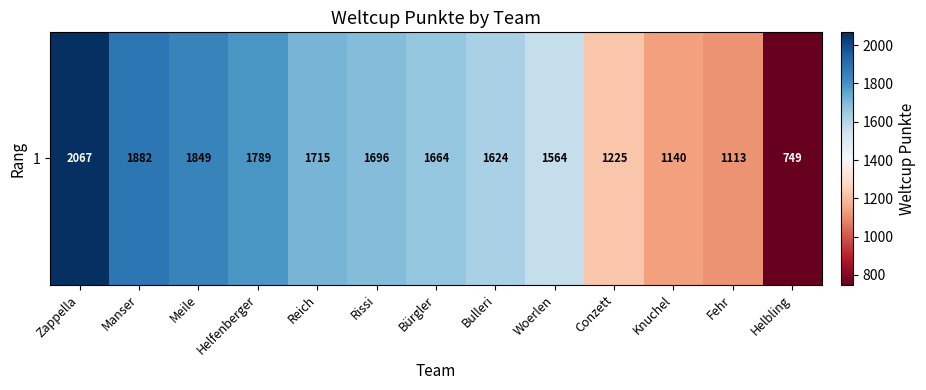

What is the sum of all values?

20077